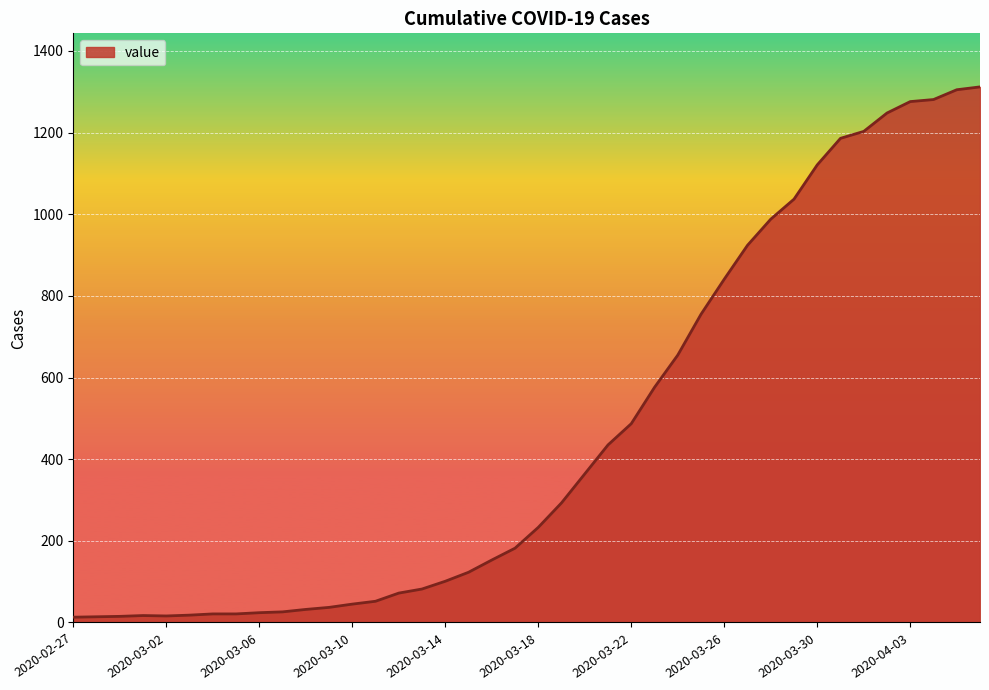

What is the greatest value displayed?

1312